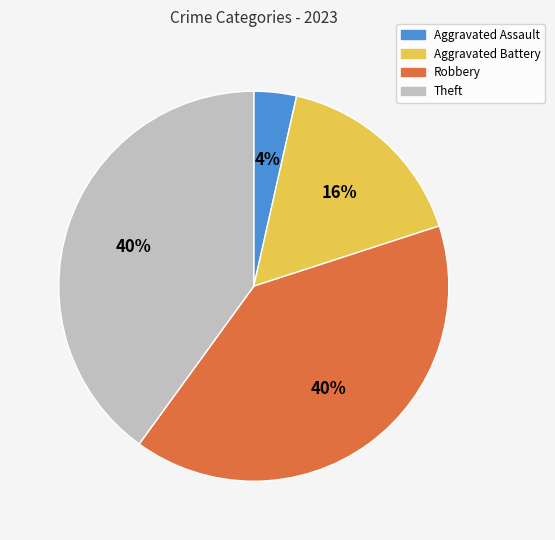

Which category has the smallest portion of the pie?

Aggravated Assault